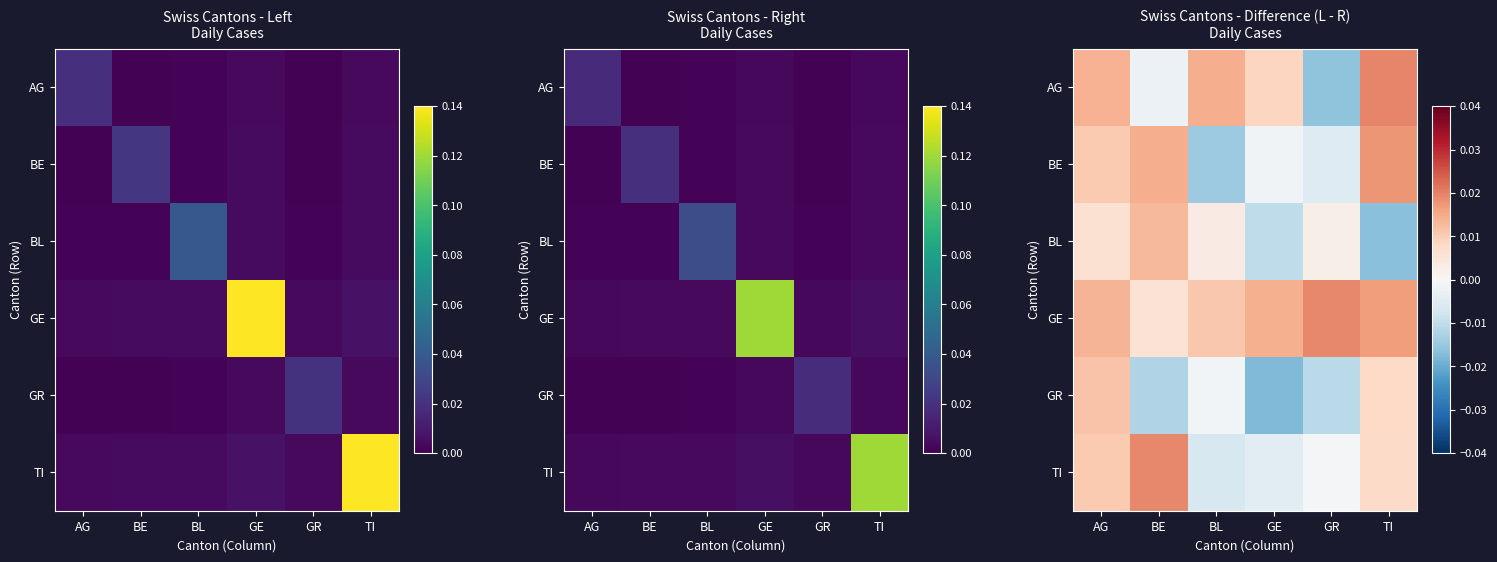

How many data points in BE are above 0?

3